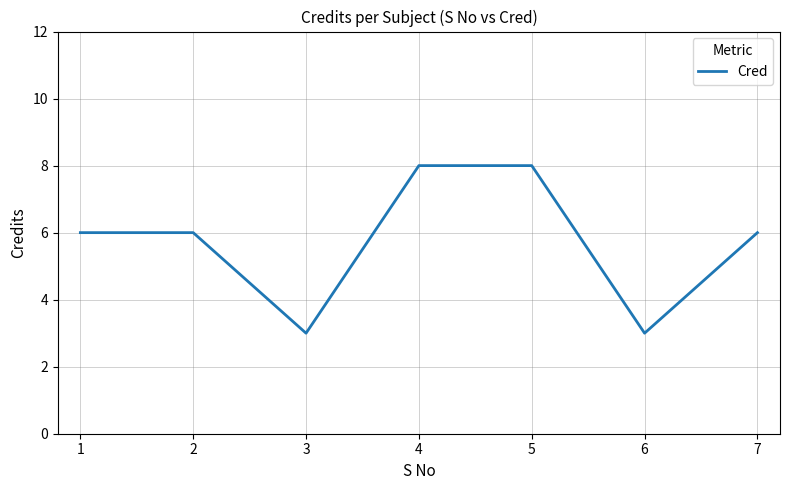

At which category does the data reach its first local valley?

3